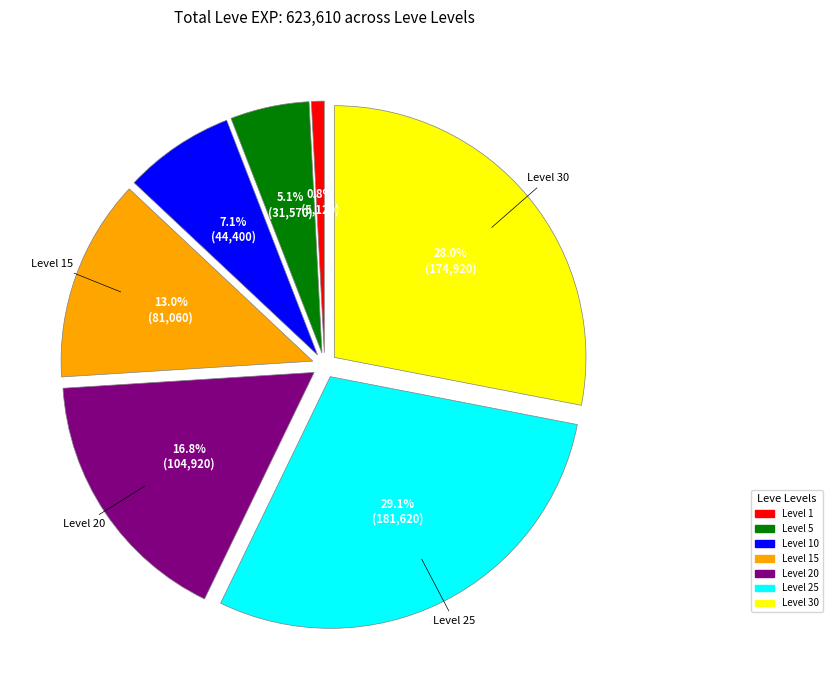

Is there any slice that represents more than half of the pie?

No